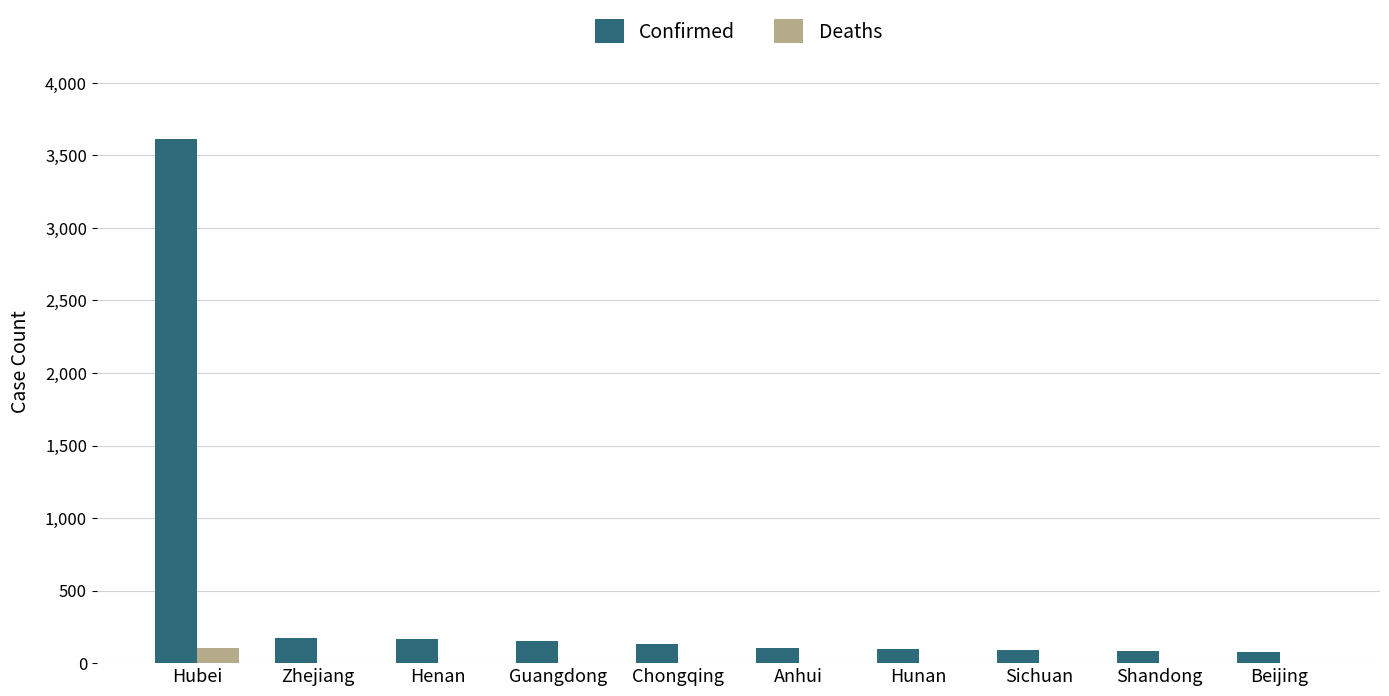

At which label does Deaths reach its peak?

Hubei